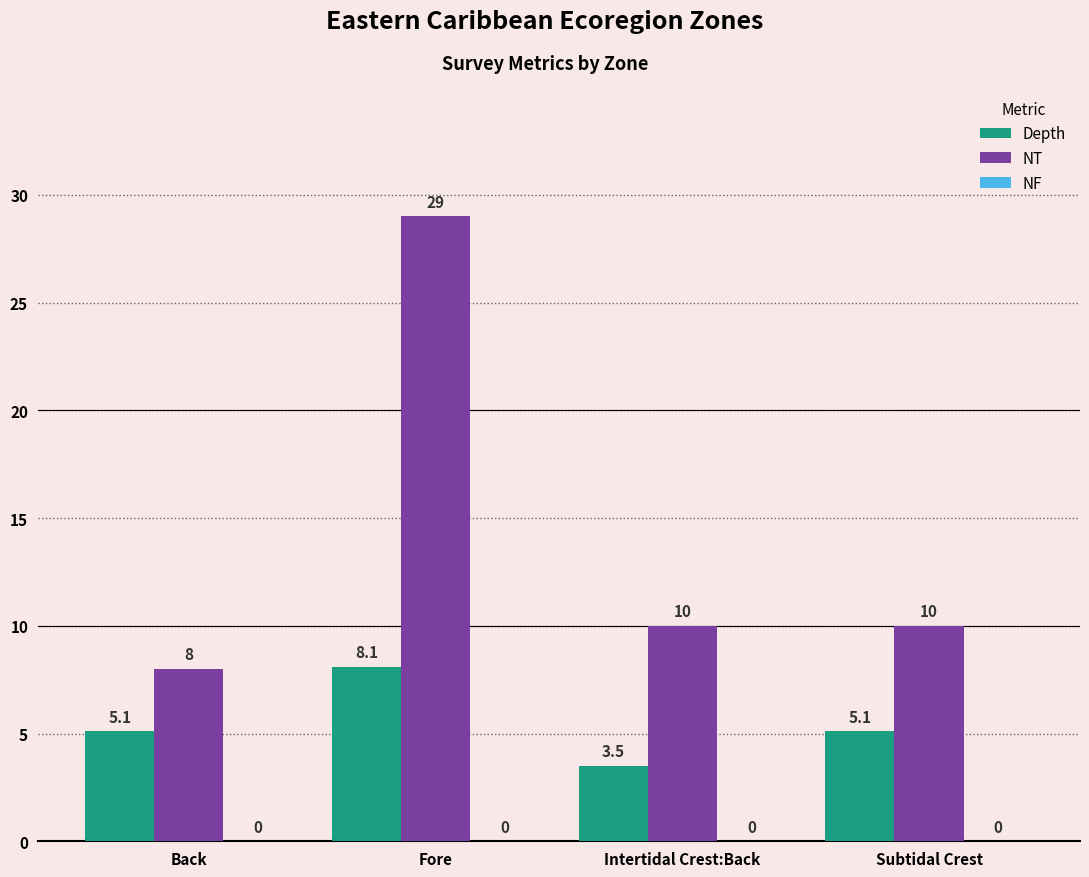

How many distinct data groups are displayed?

2